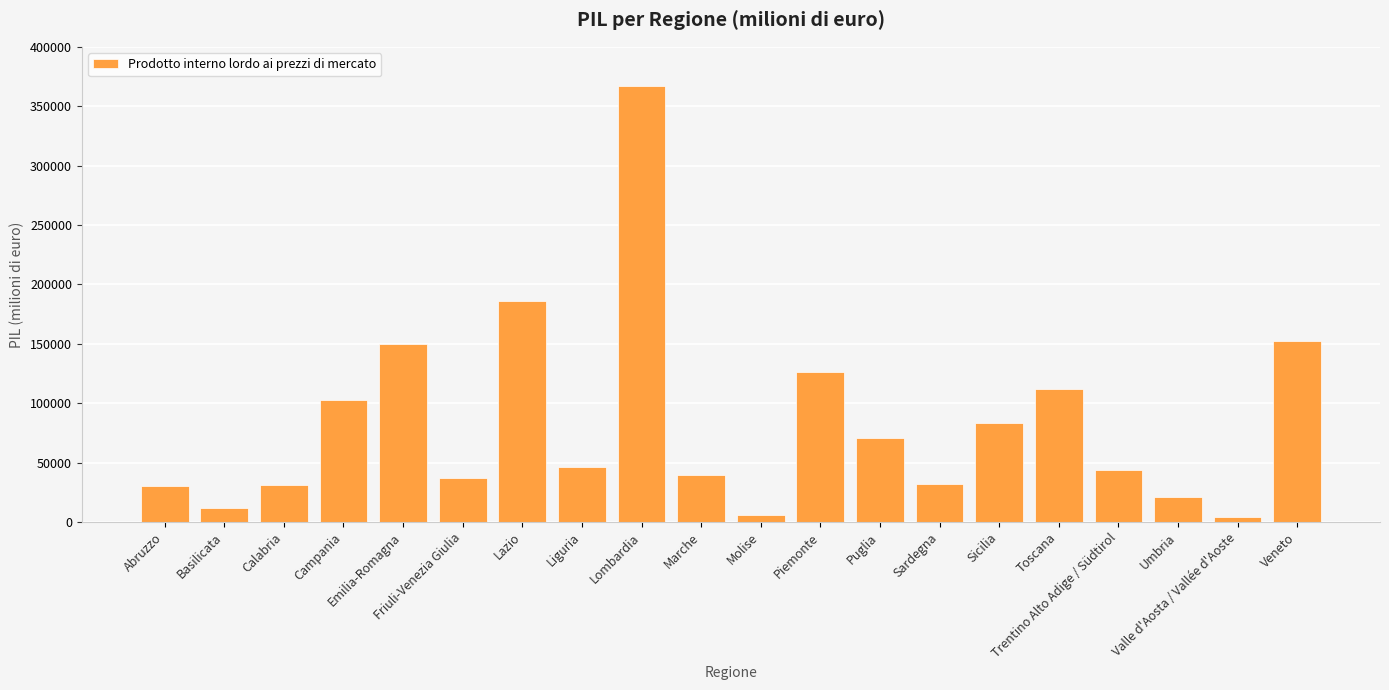

Which has a higher value, Umbria or Abruzzo?

Abruzzo